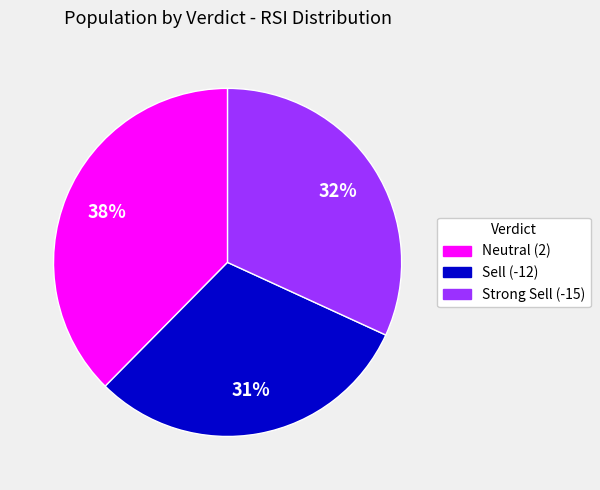

How many segments does this pie chart have?

3